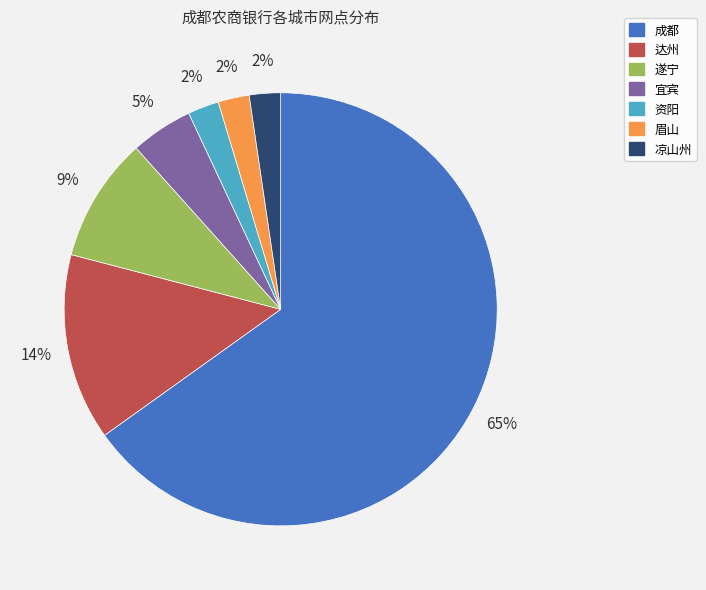

True or false: 成都 accounts for 65% of the total.

True